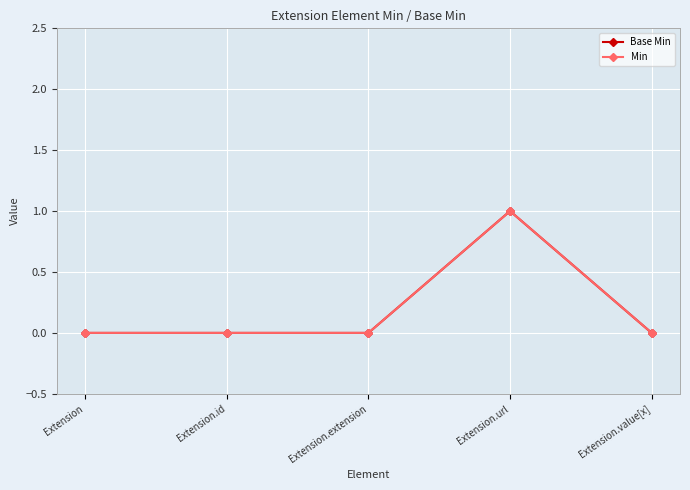

Does the chart have visible grid lines?

Yes